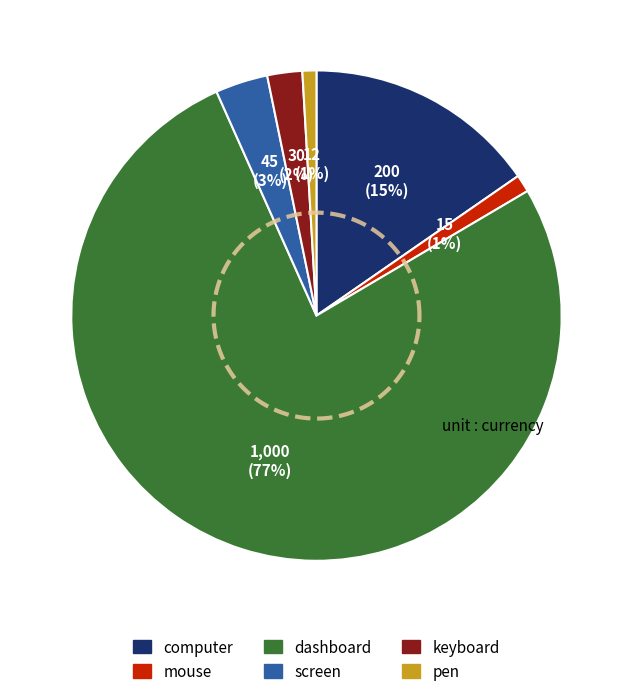

What percentage is NOT represented by p2?

98.8%